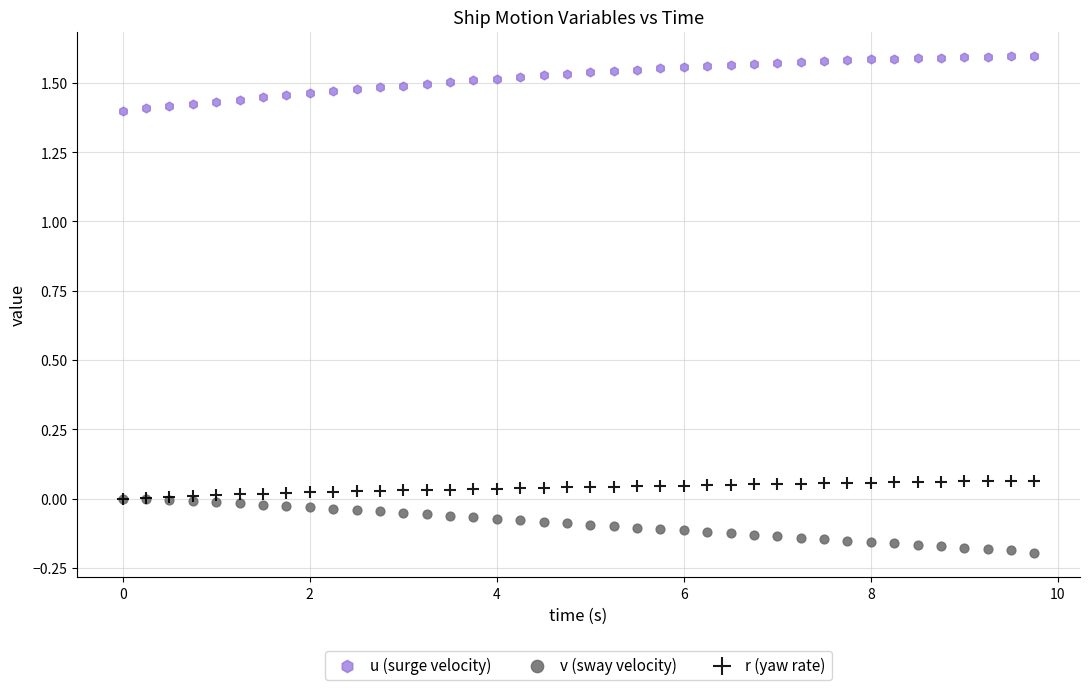

What are all the series names shown in the legend?

u (surge velocity), v (sway velocity), r (yaw rate)